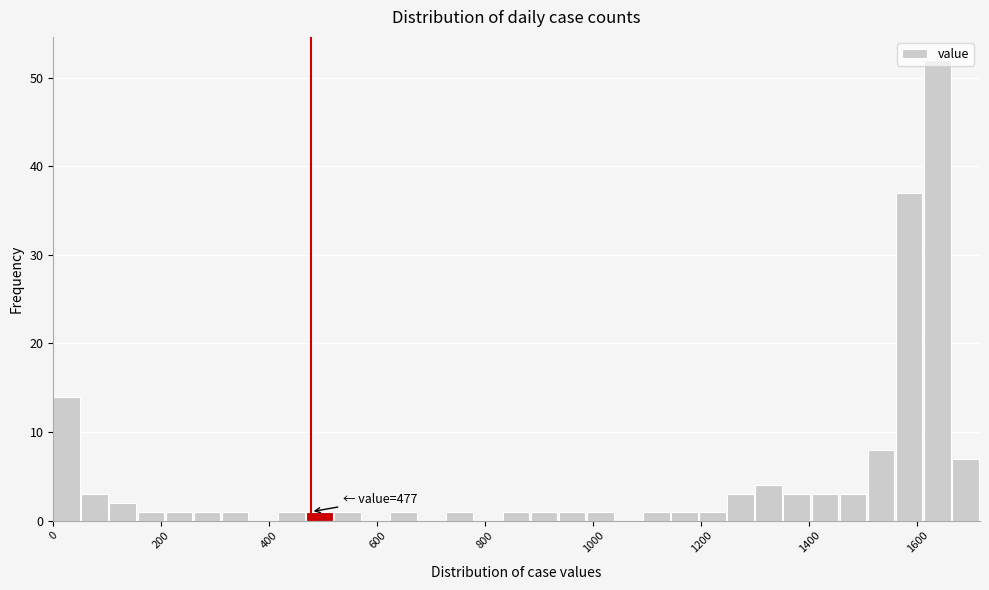

Read against the x-axis, roughly where is the centre of the tallest bar?

1640